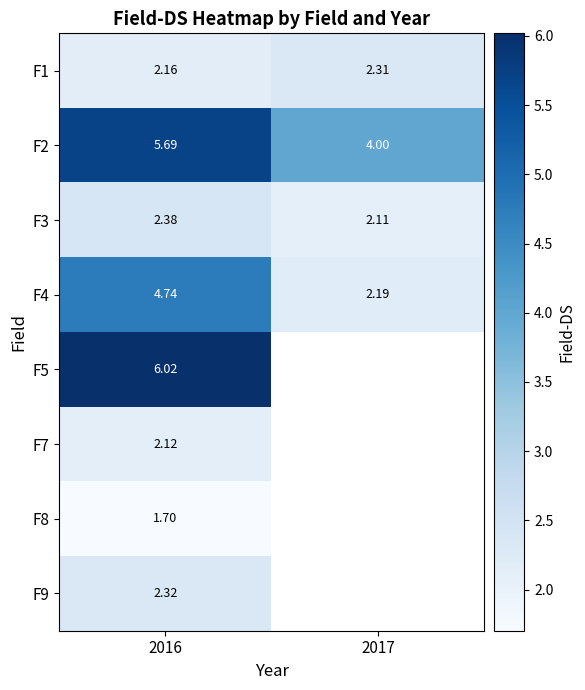

Where is F7 nearest to the value 2?

2016